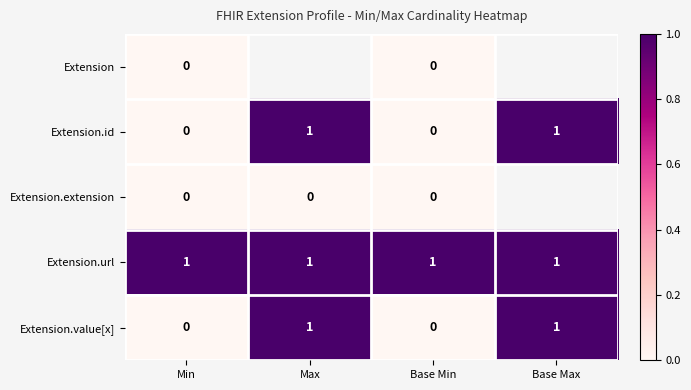

Is the value of Extension.id at Max greater than the value of Extension.extension at Min?

Yes